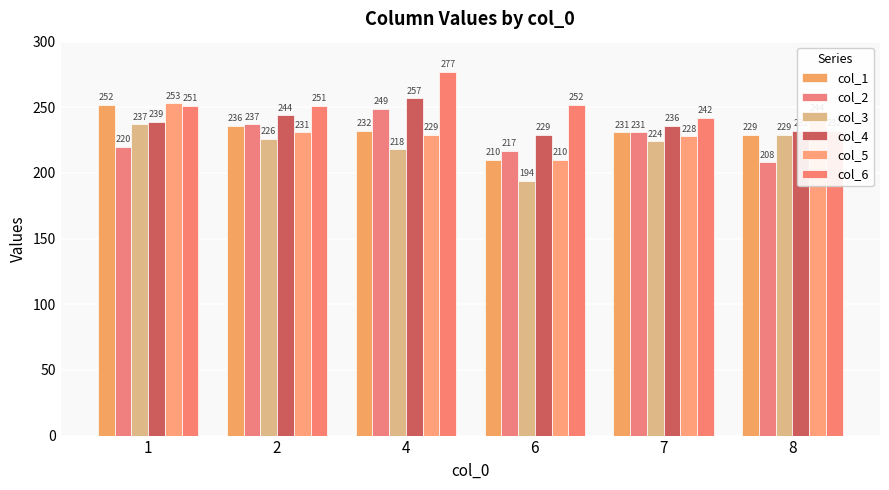

What is the total value across all series at 1?

1452